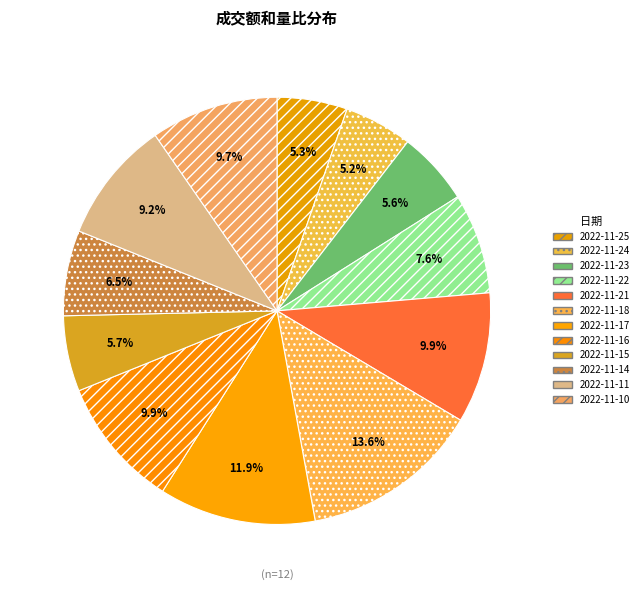

To the nearest percent, what is the average slice percentage?

8%